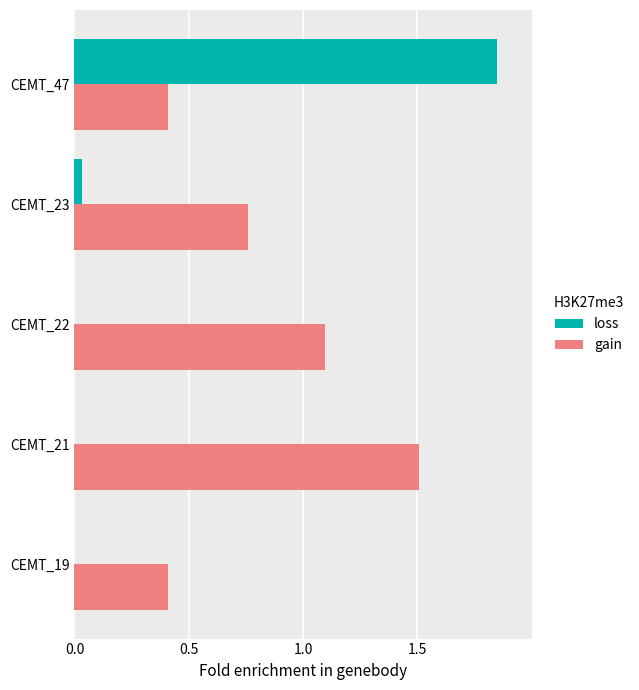

What is the sum of all gain values?

4.2